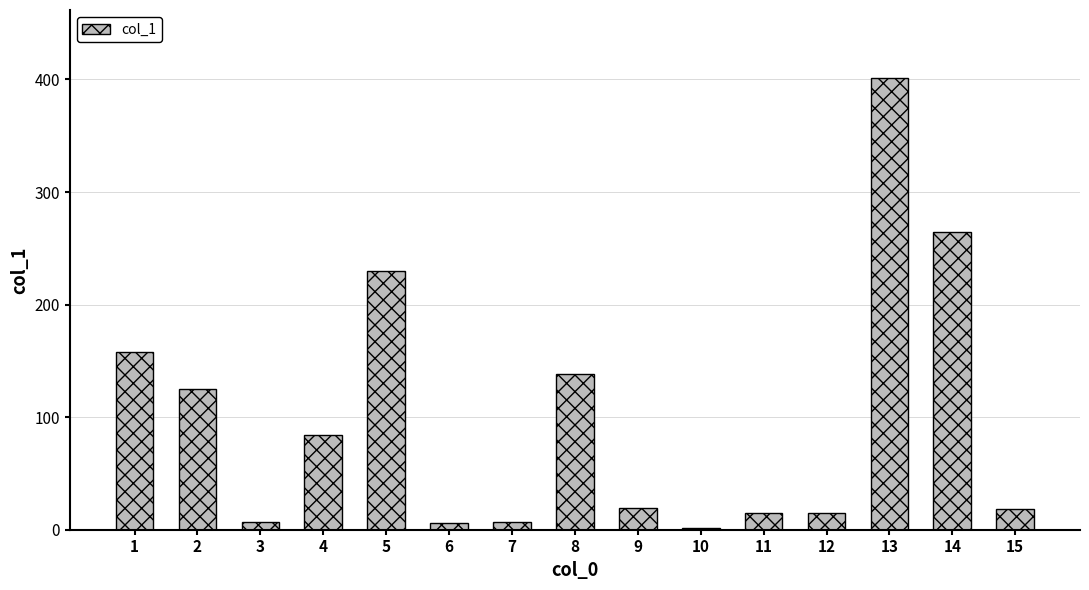

The value at 5 is 301.6. True or false?

False